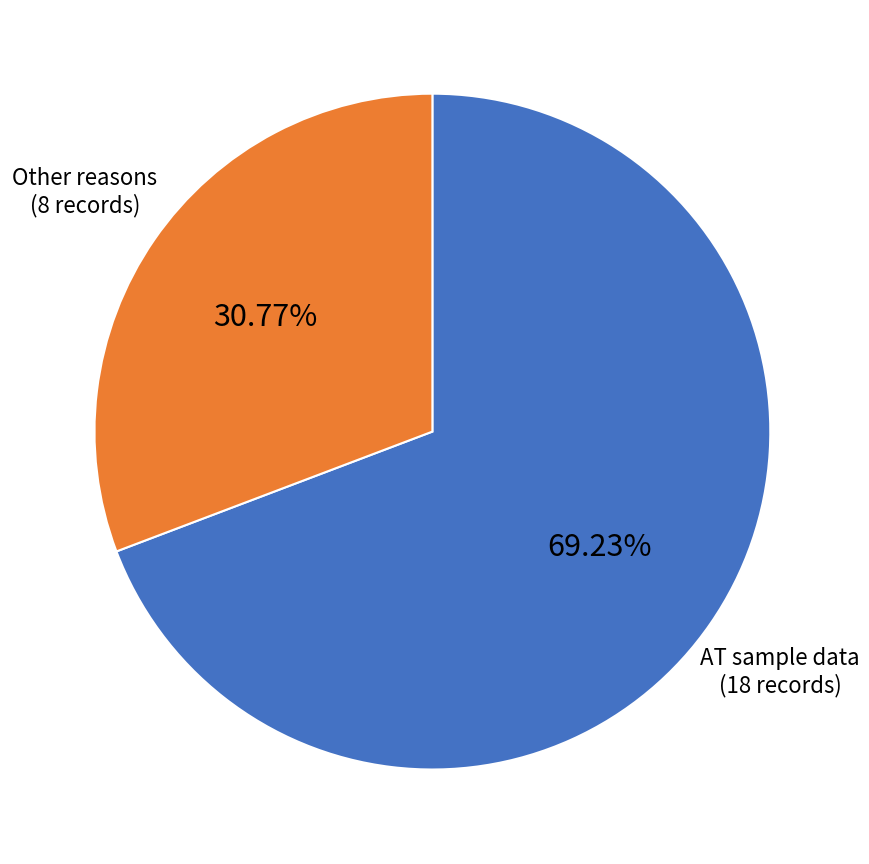

Is there a majority slice in this chart?

Yes